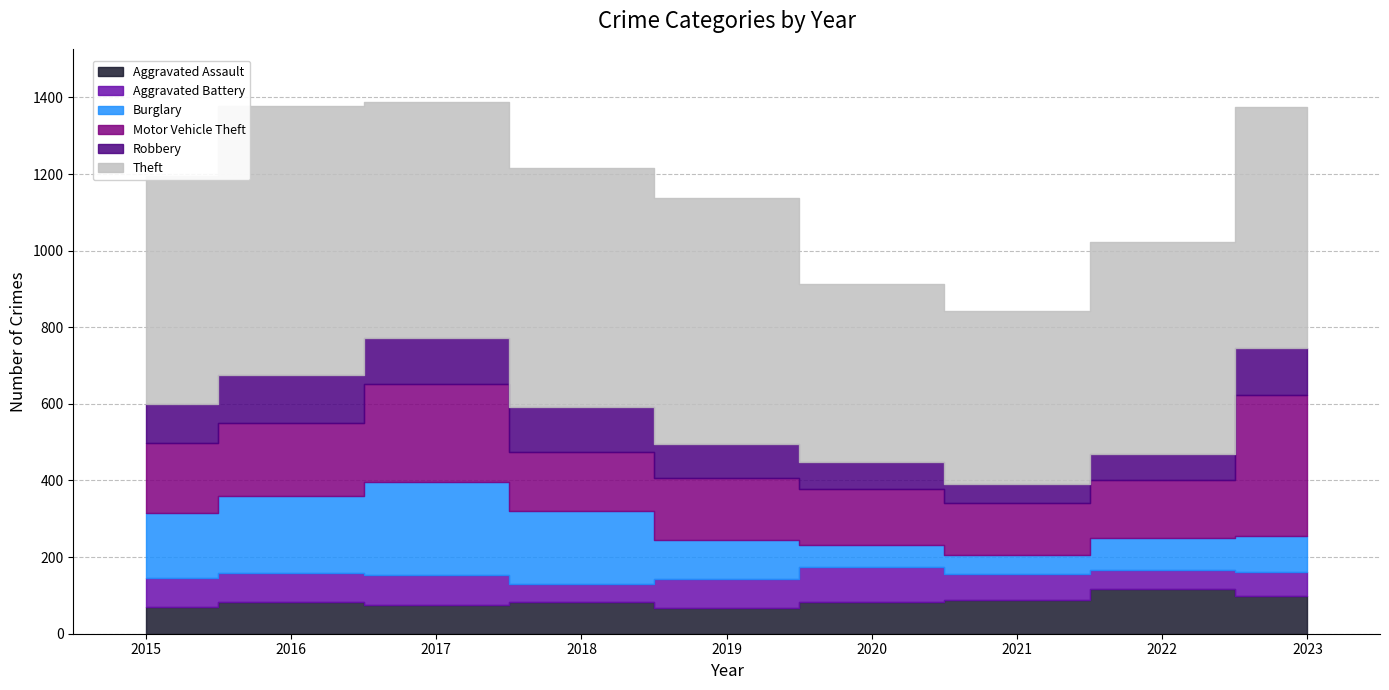

Between 2017 and 2020, which series saw the biggest shift?

Burglary